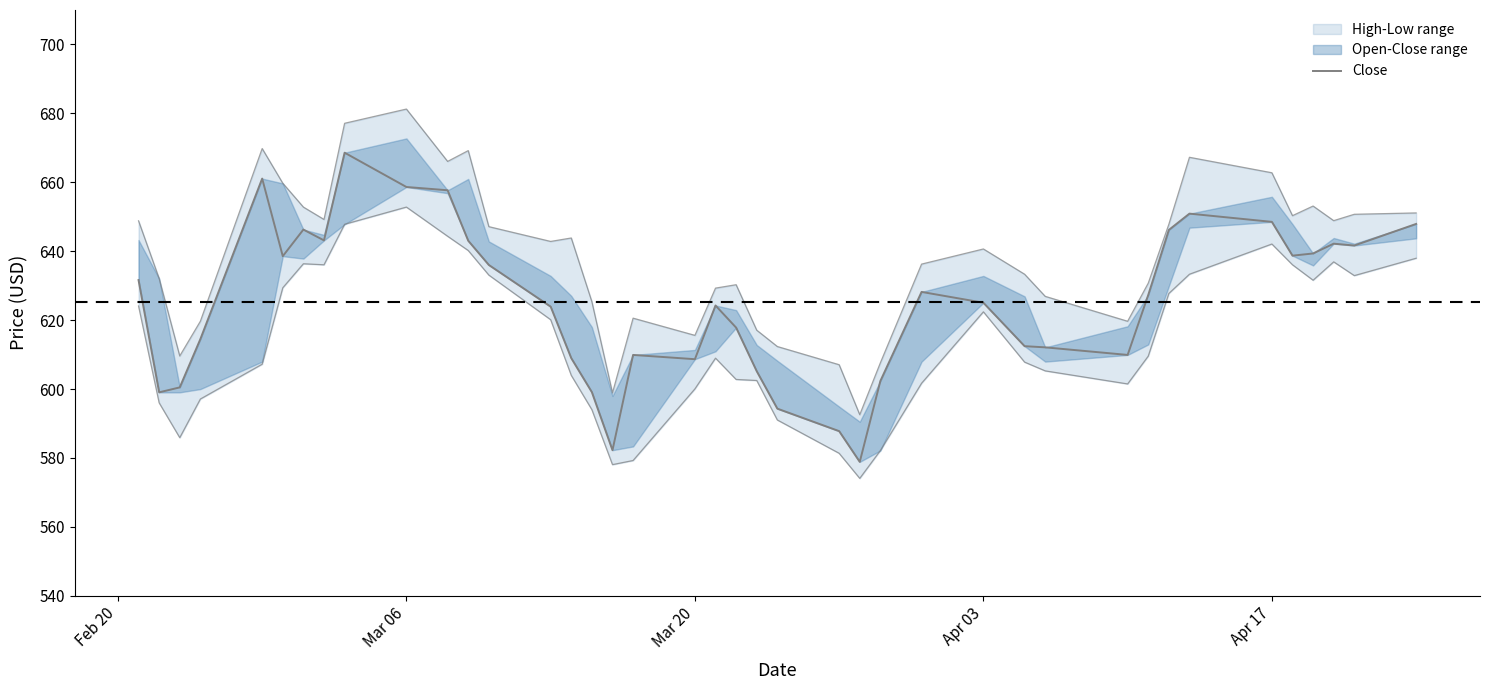

What is the minimum value shown in the chart?

578.9